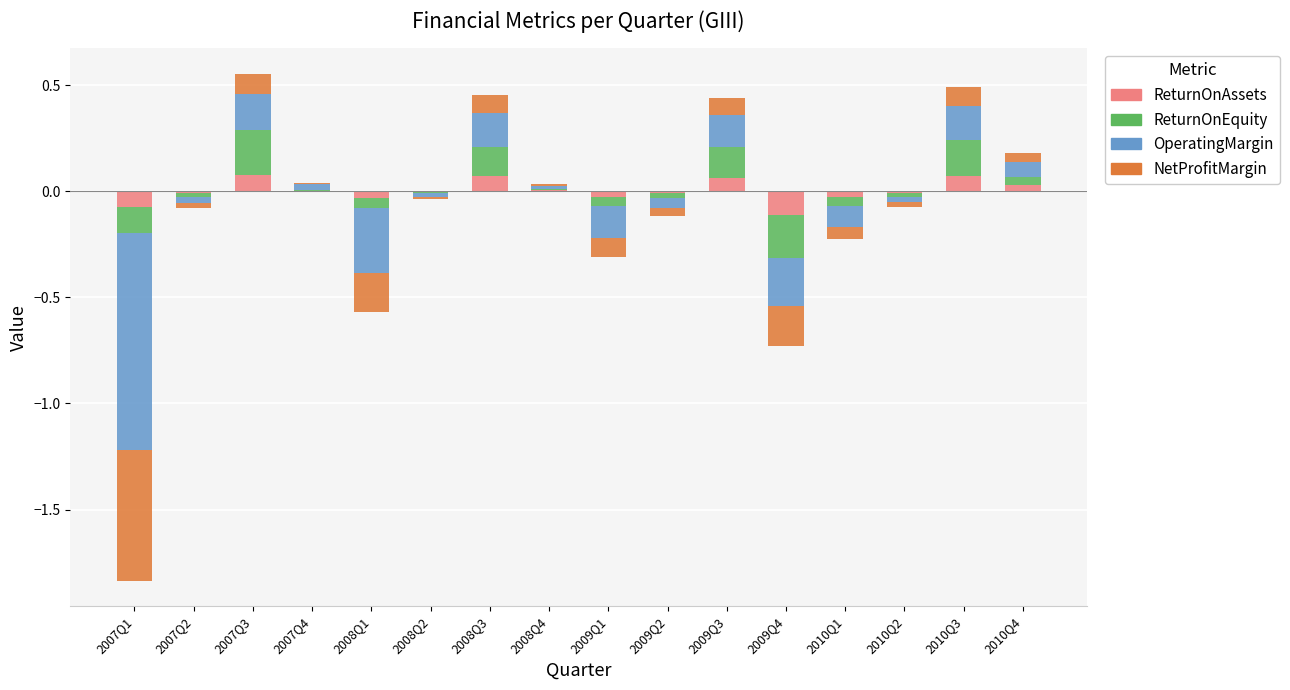

What is the sum of the OperatingMargin values at 2010Q1 and 2008Q3?

0.2